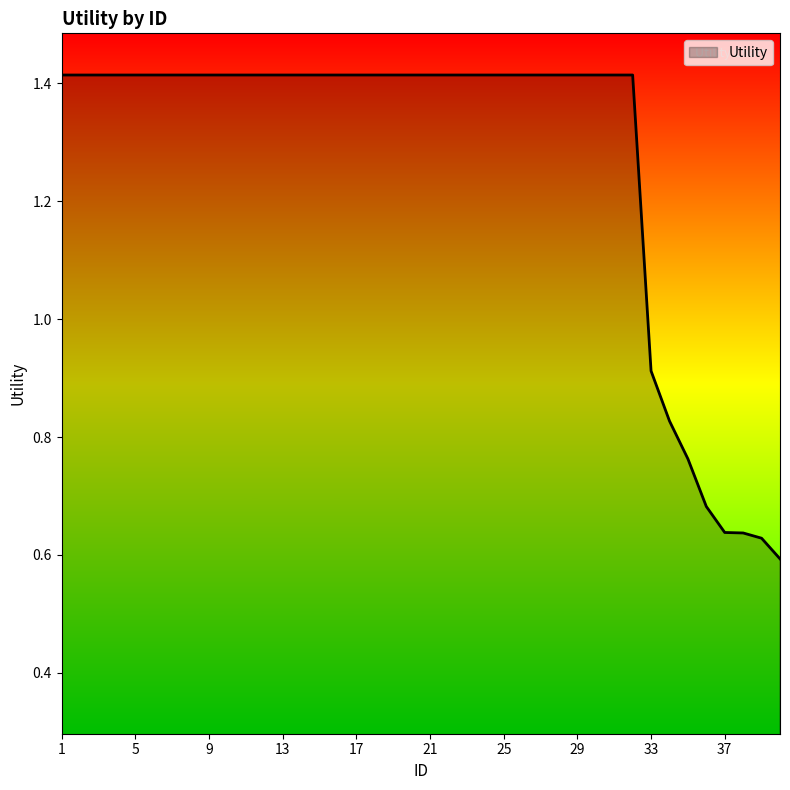

Rank the categories by value from lowest to highest.

40, 39, 38, 37, 36, 35, 34, 33, 1, 2, 3, 4, 5, 6, 7, 8, 9, 10, 11, 12, 13, 14, 15, 16, 17, 18, 19, 20, 21, 22, 23, 24, 25, 26, 27, 28, 29, 30, 31, 32